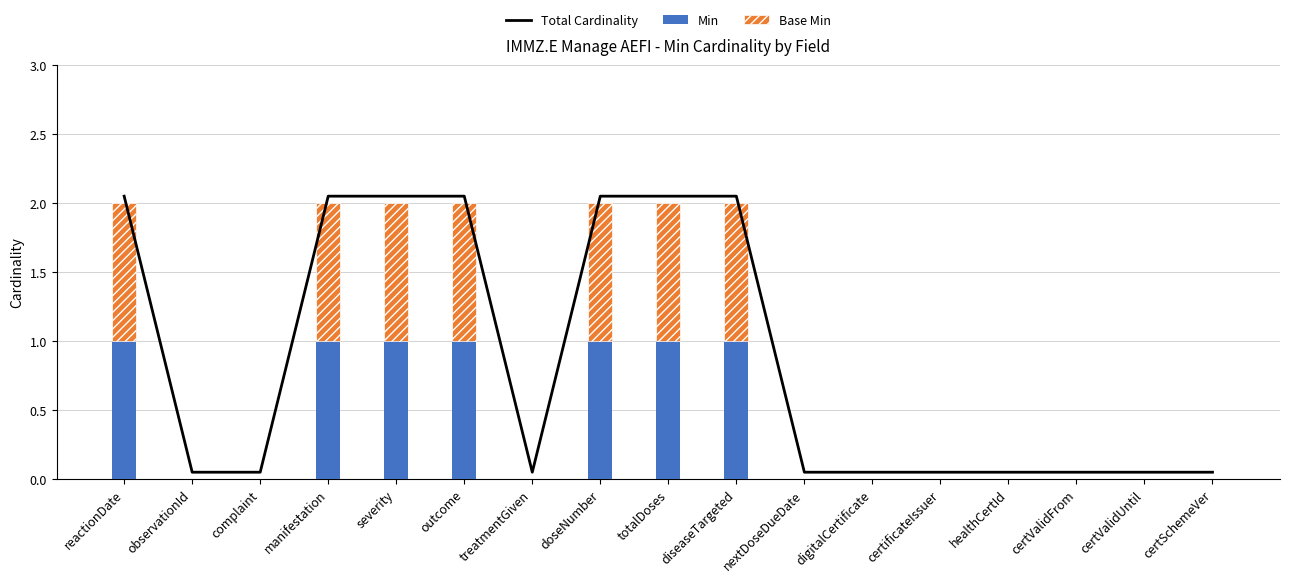

Which label corresponds to the smallest value in the chart?

observationId